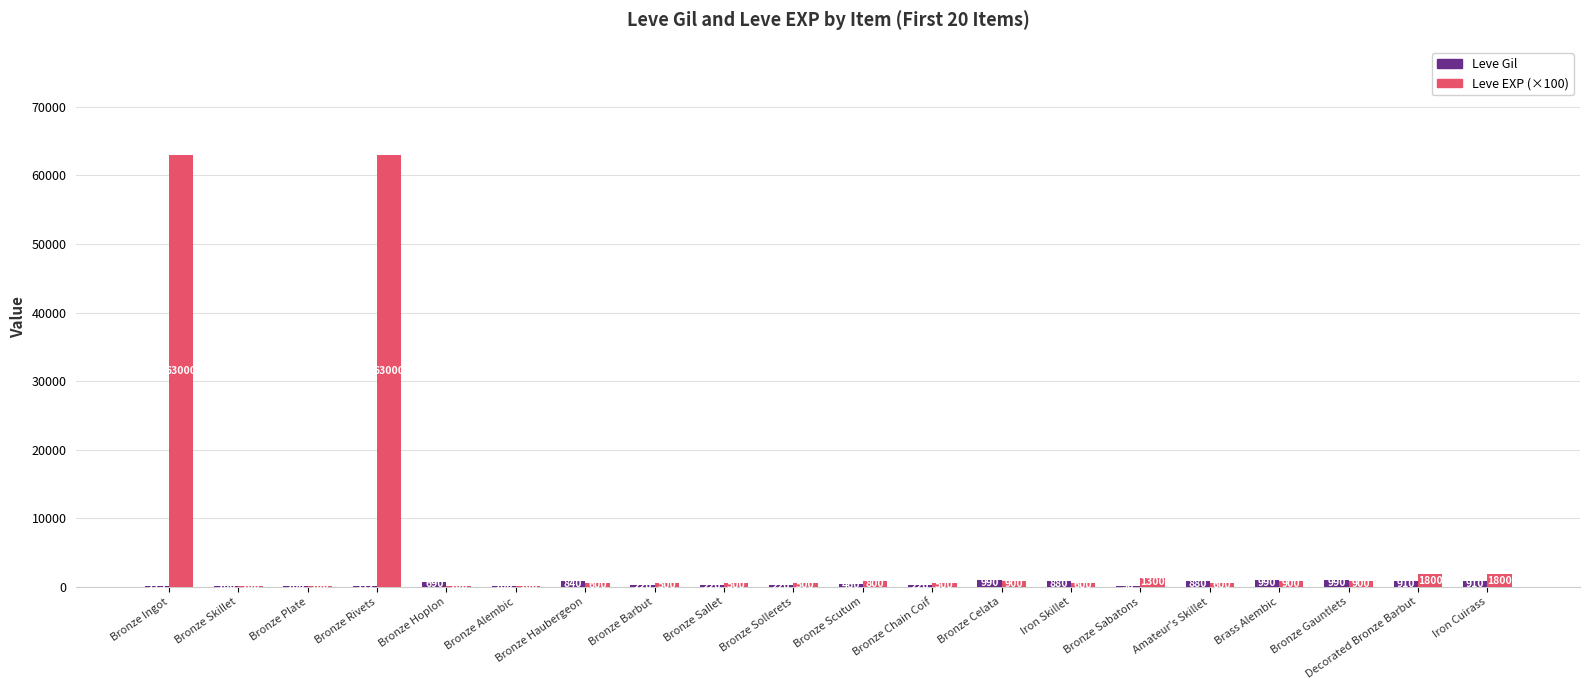

Which series has the largest total across all categories?

Leve EXP (×100)